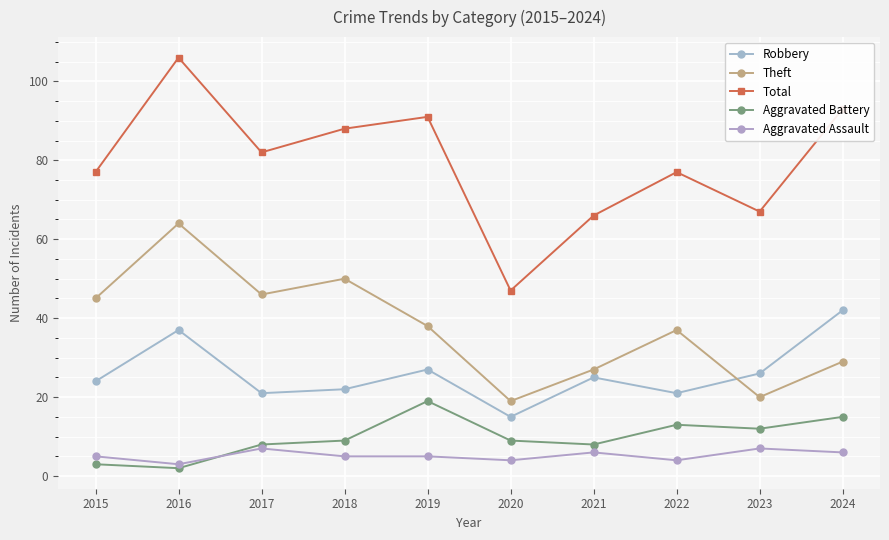

How many series are shown in this chart?

5